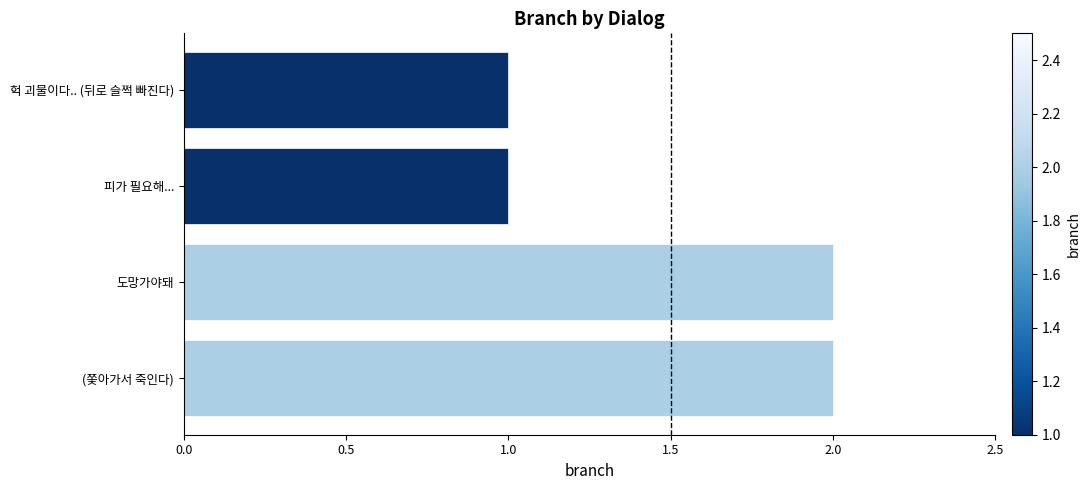

What is the sum of the values at 피가 필요해... and 도망가야돼?

3